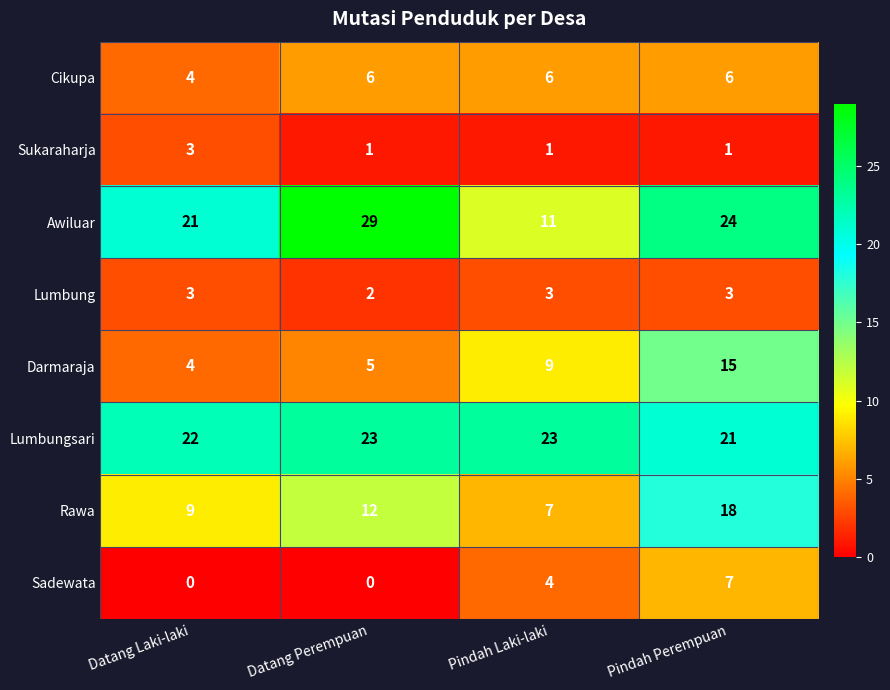

True or false: Lumbungsari has a value of 23 at Pindah Laki-laki.

True